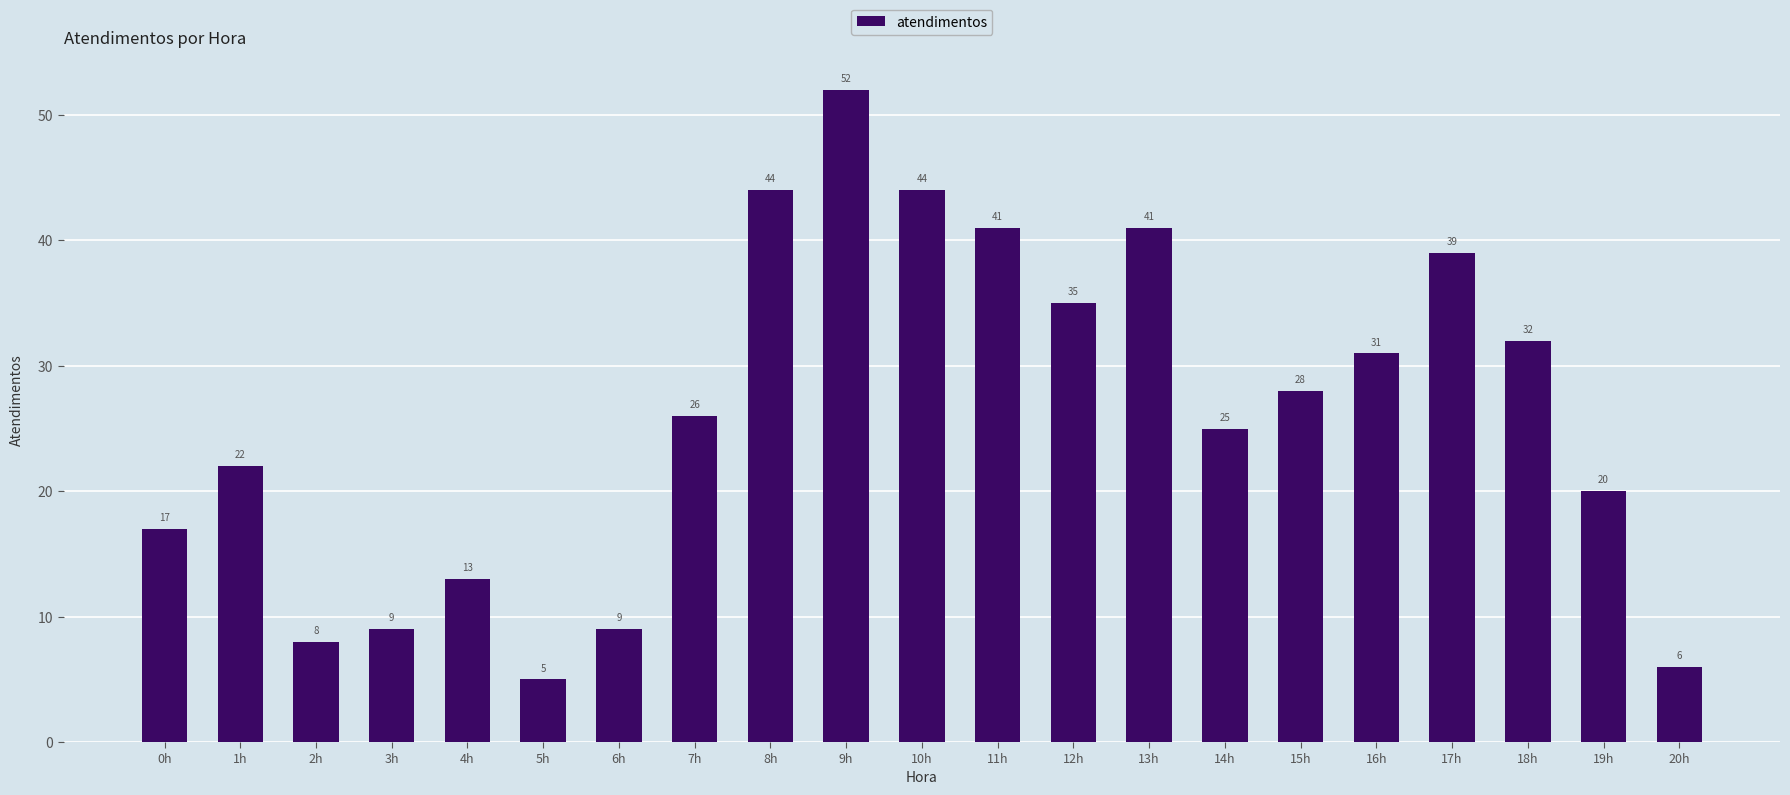

At which label is the value closest to 28?

15h